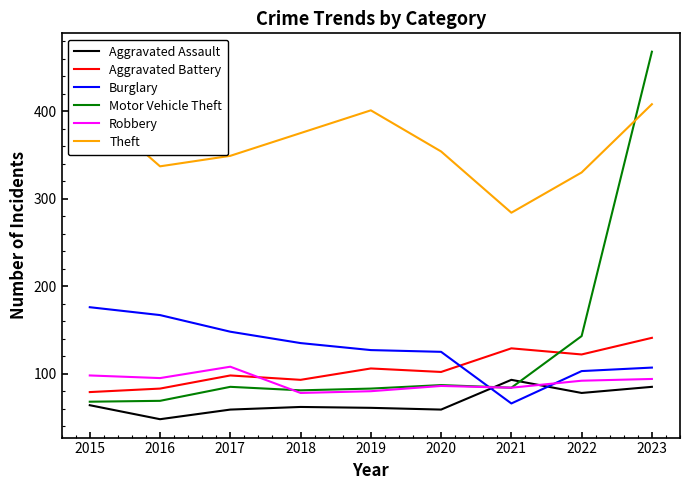

True or false: Burglary and Theft cross at least once.

False